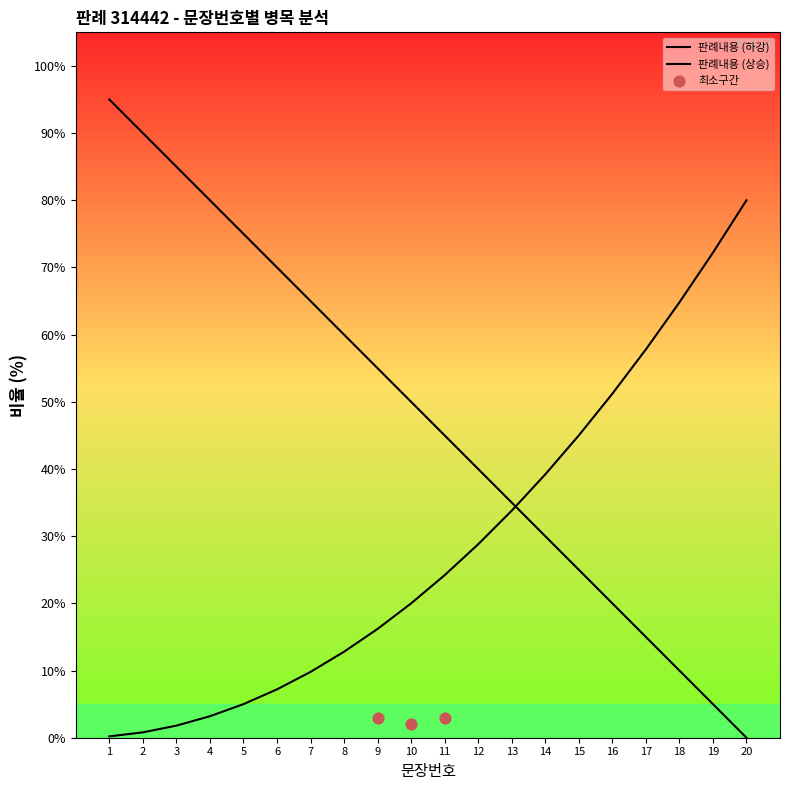

Approximately how many times larger is the value at 8 compared to 19?

12.0